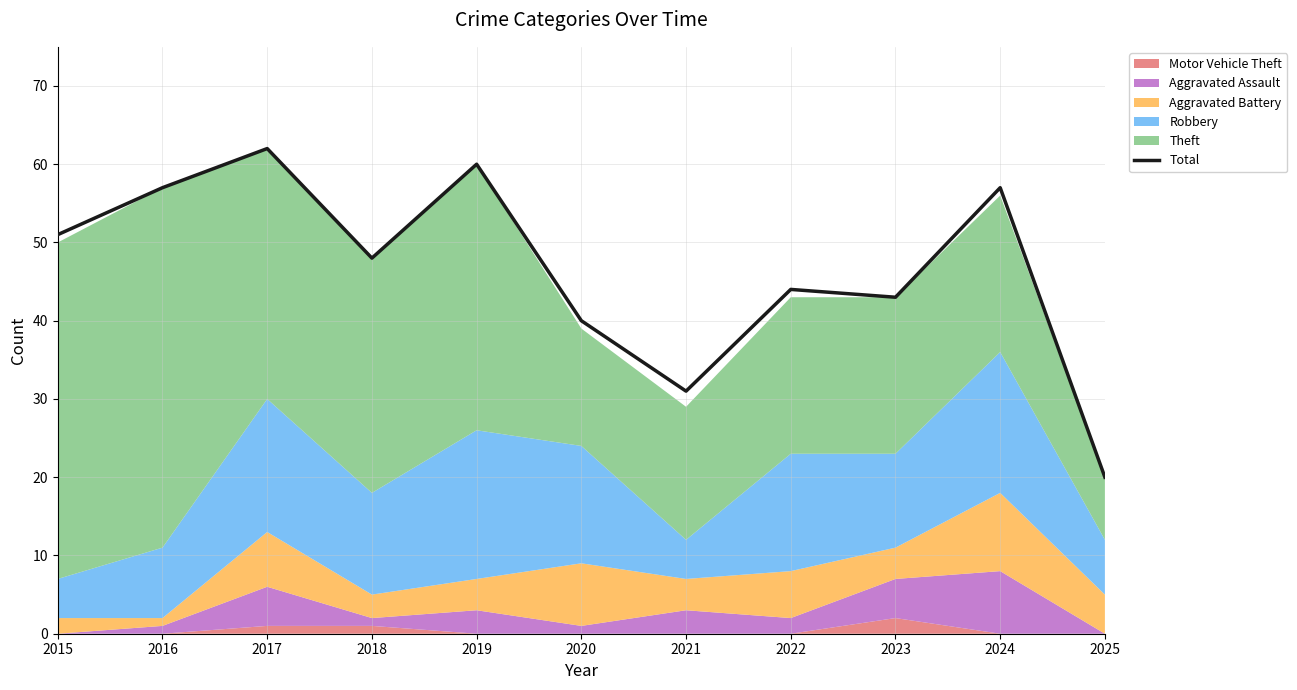

At which category does the chart reach its peak across all series?

2017